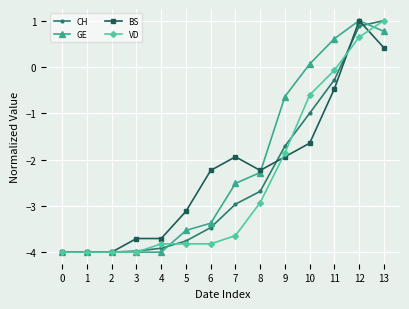

How many values in the VD series exceed -3?

6